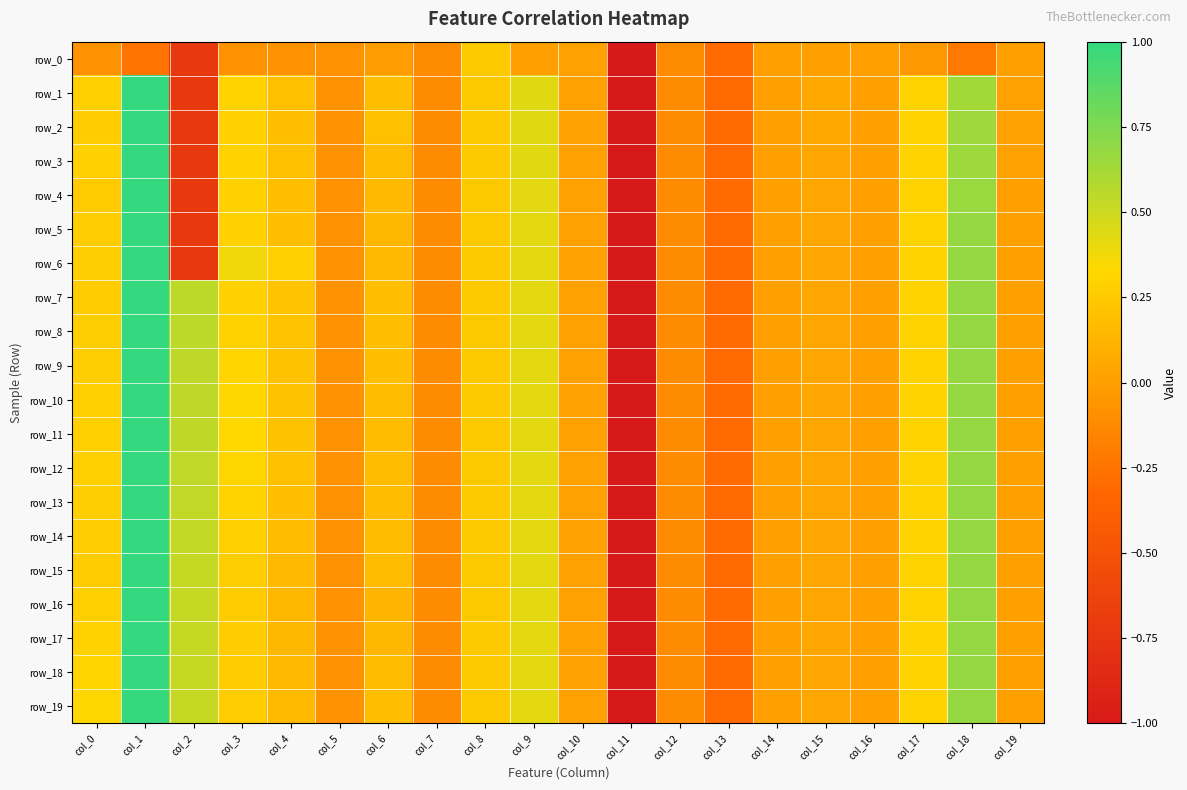

Where is row_6 nearest to the value -2?

col_2